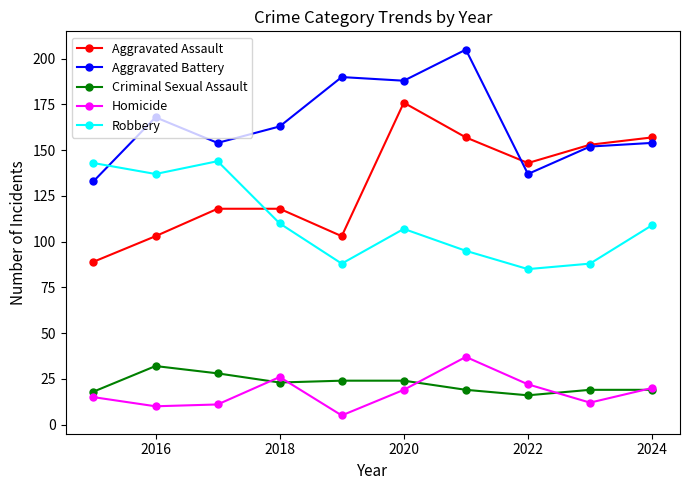

True or false: Criminal Sexual Assault and Aggravated Assault cross at least once.

False